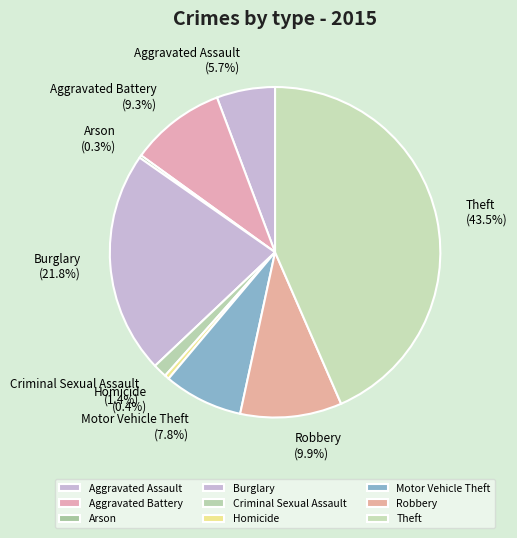

What is the largest slice in the pie chart?

Theft